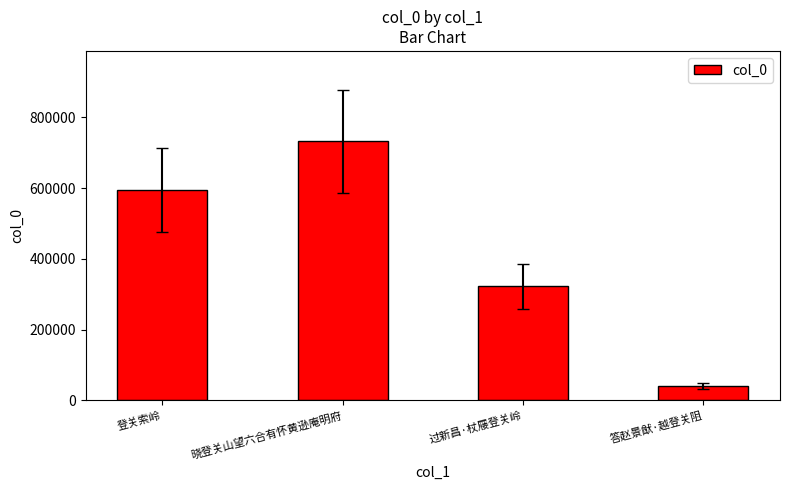

What position from the left is 过新昌·杖屦登关岭?

3